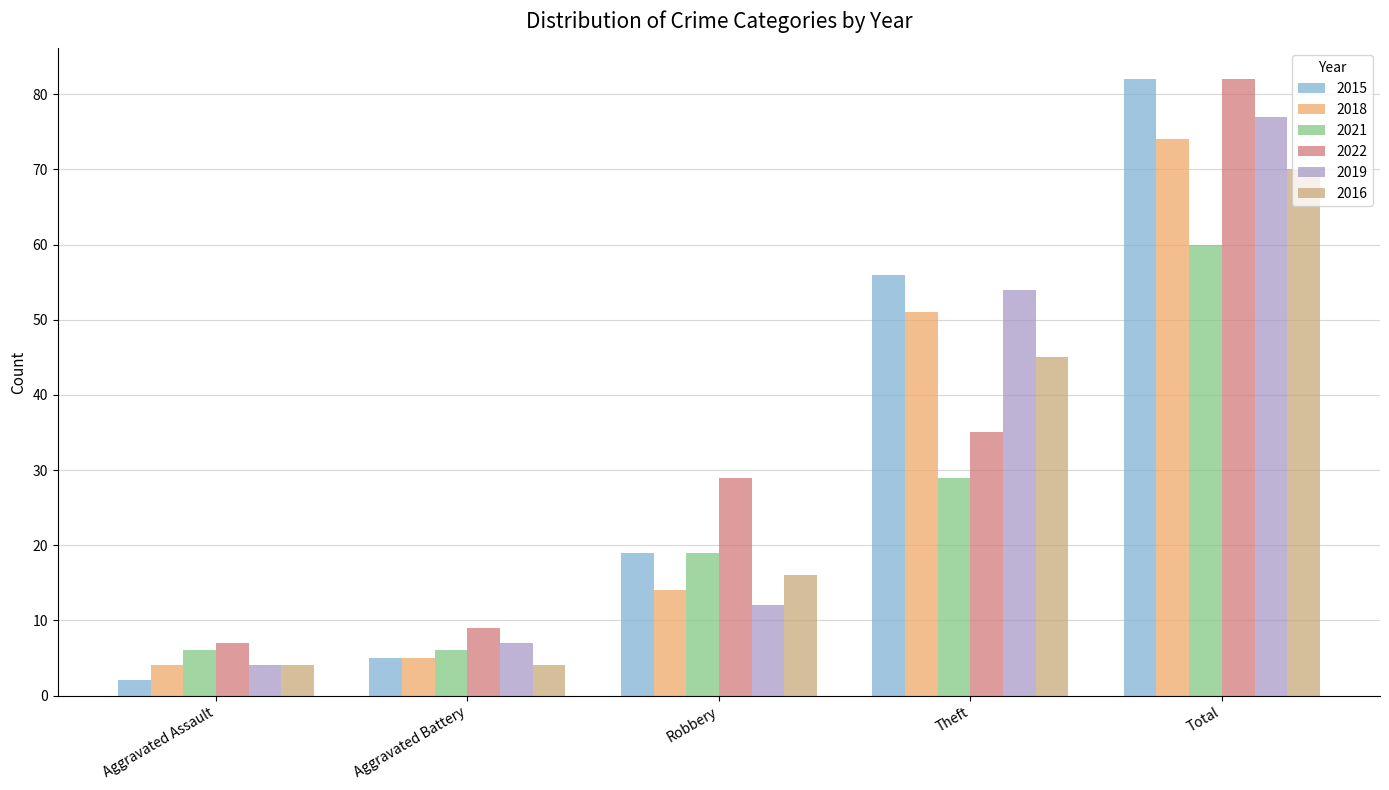

At how many categories does at least one series exceed 35?

2